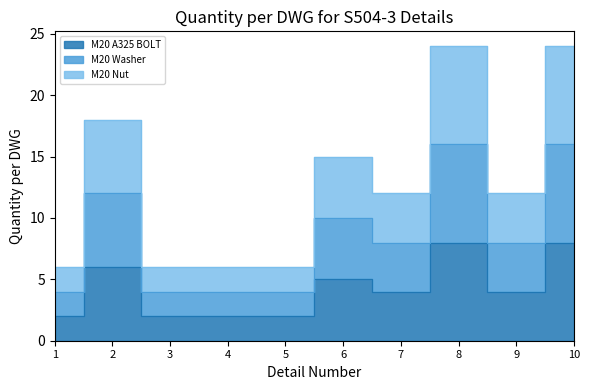

What is the difference between the maximum and minimum values in the M20 Nut series?

18